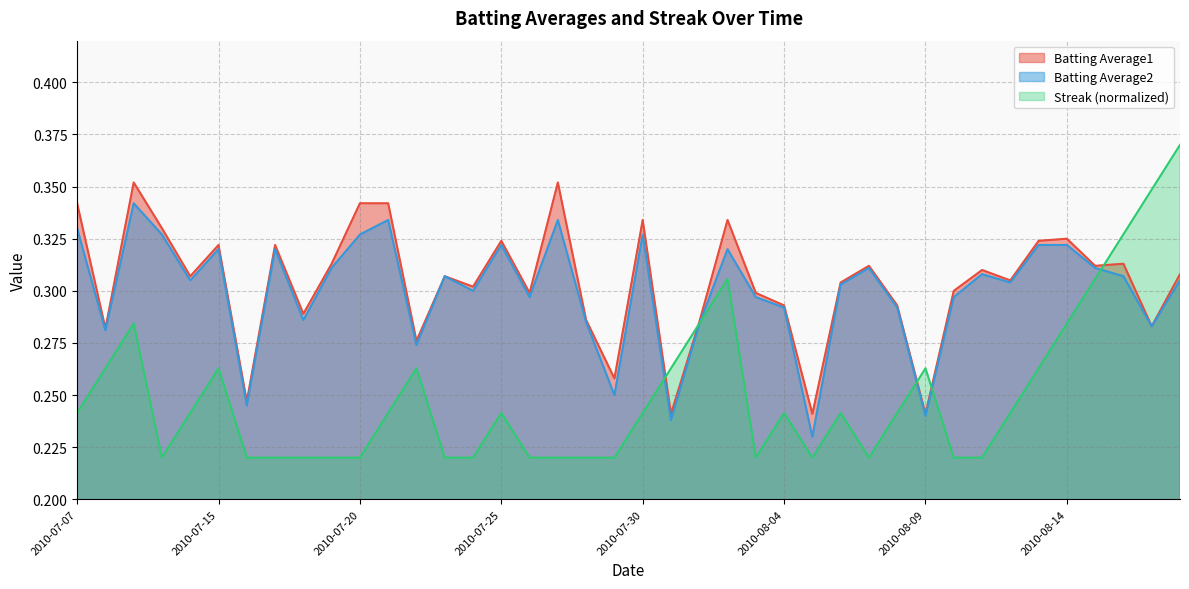

List the series in order of their peak value, highest first.

Streak (normalized), Batting Average1, Batting Average2